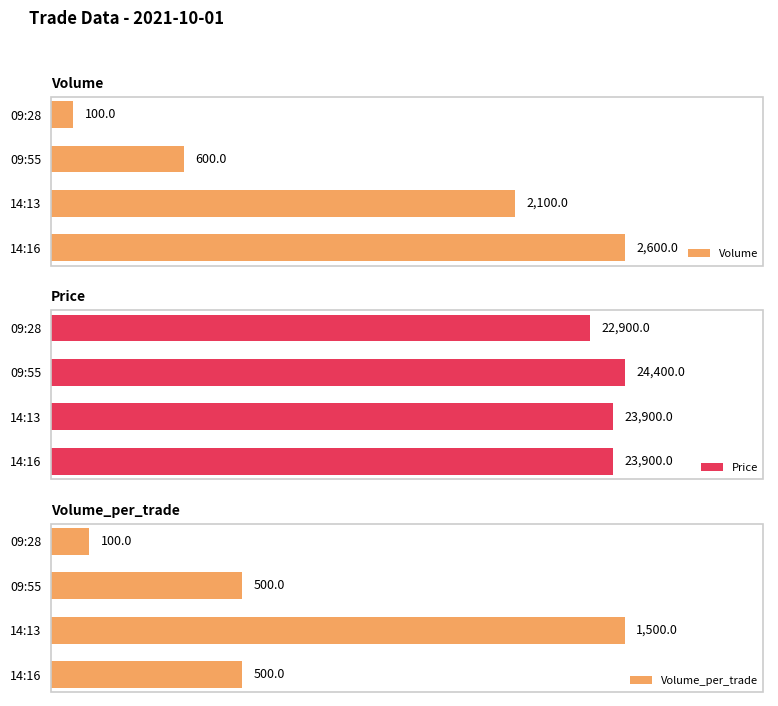

Reading left to right, list all the values displayed in this chart.

Volume: 2600	2100	600	100
Price: 23900	23900	24400	22900
Volume_per_trade: 500	1500	500	100